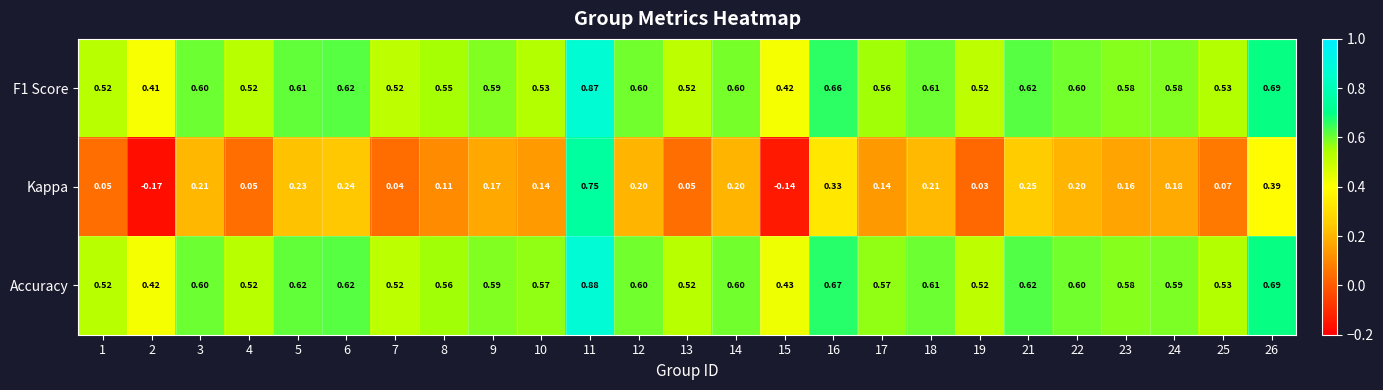

Which series has the largest range (max minus min)?

Kappa